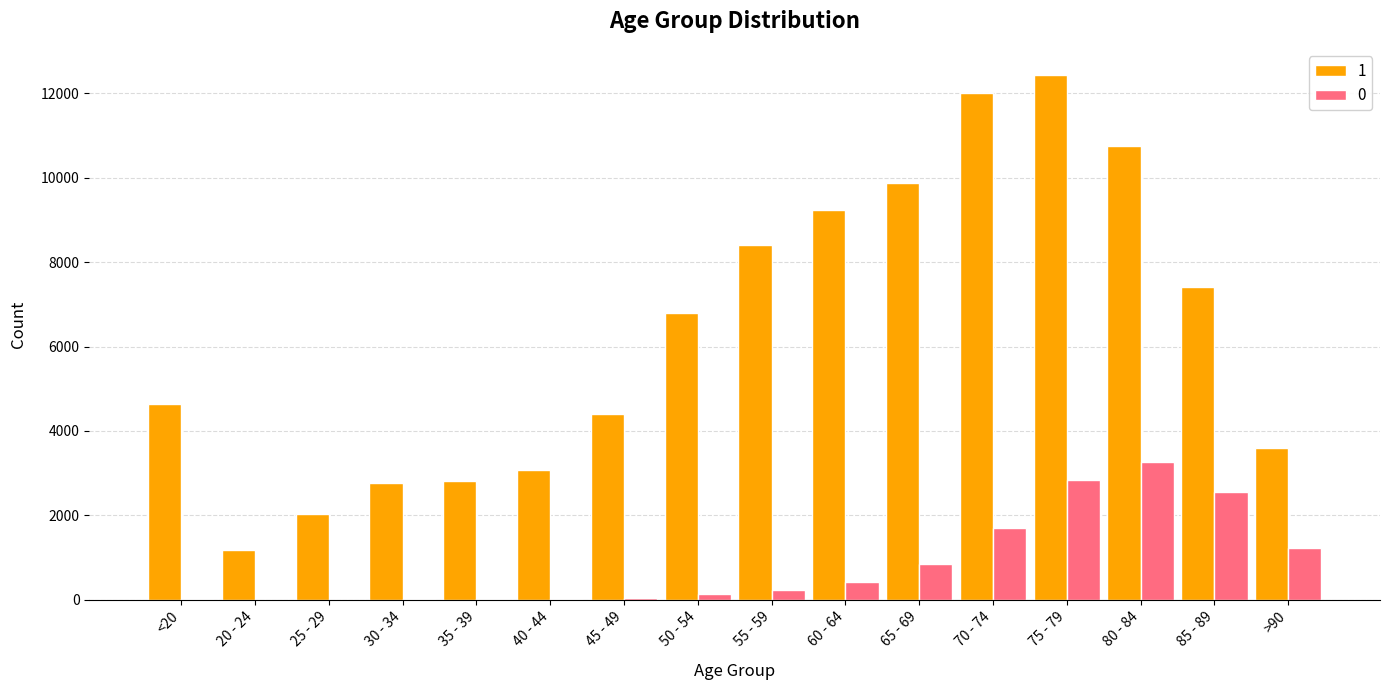

Which label corresponds to the largest value in the chart?

75 - 79